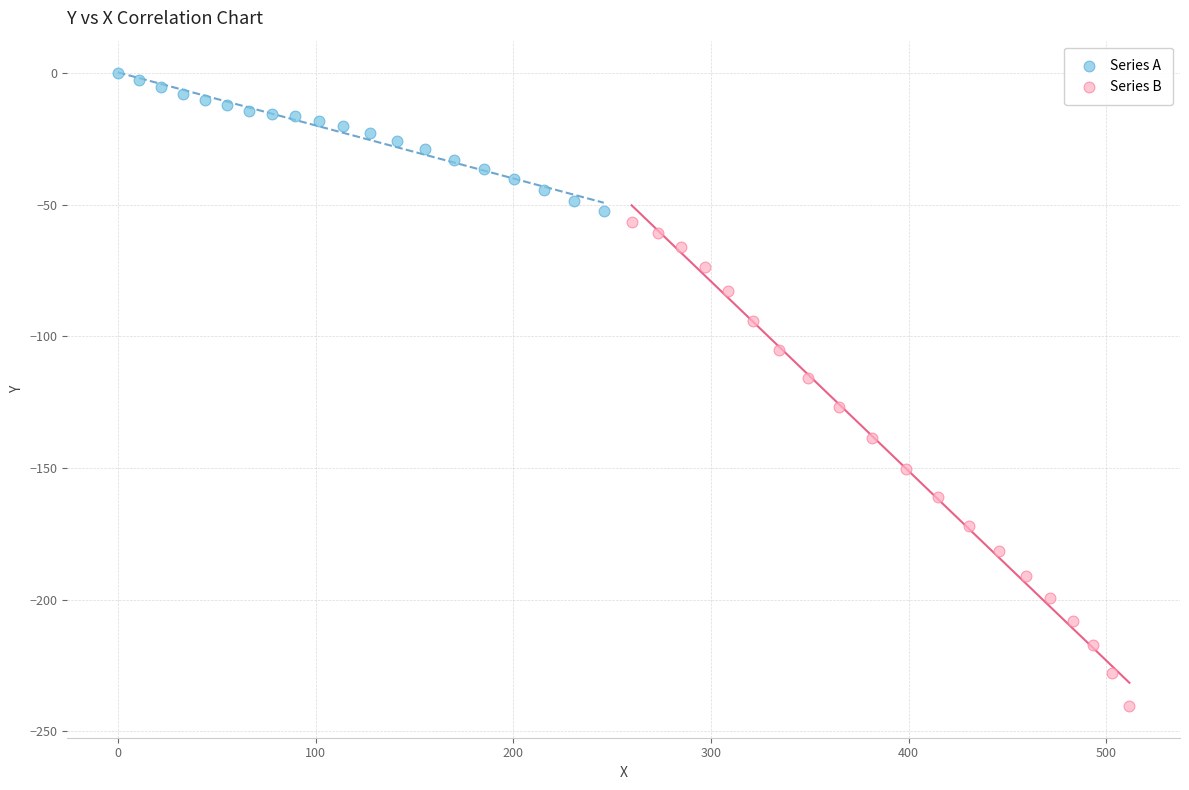

Which series reaches the minimum Y coordinate?

Series B